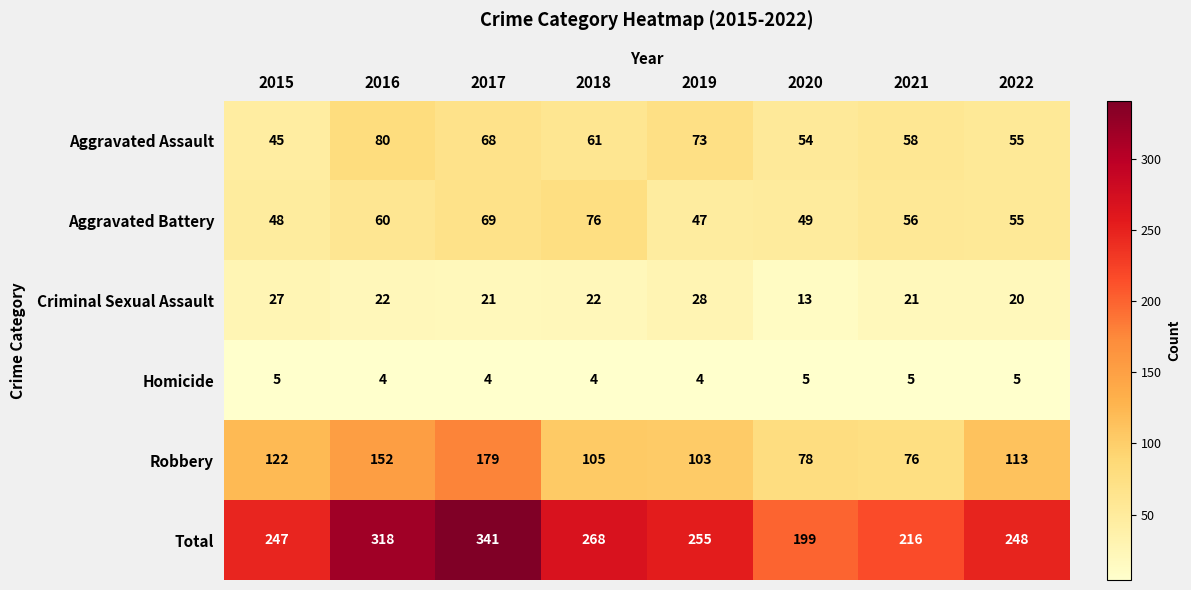

What is the maximum value shown in the chart?

341